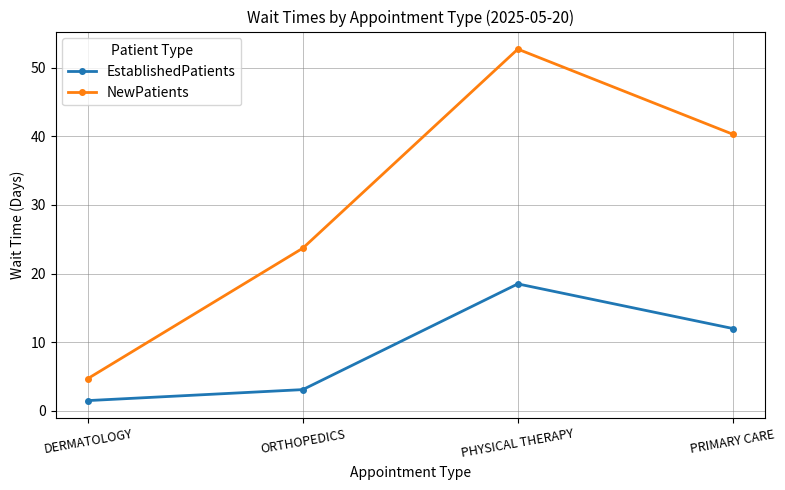

How many data points in EstablishedPatients are less than 12?

2